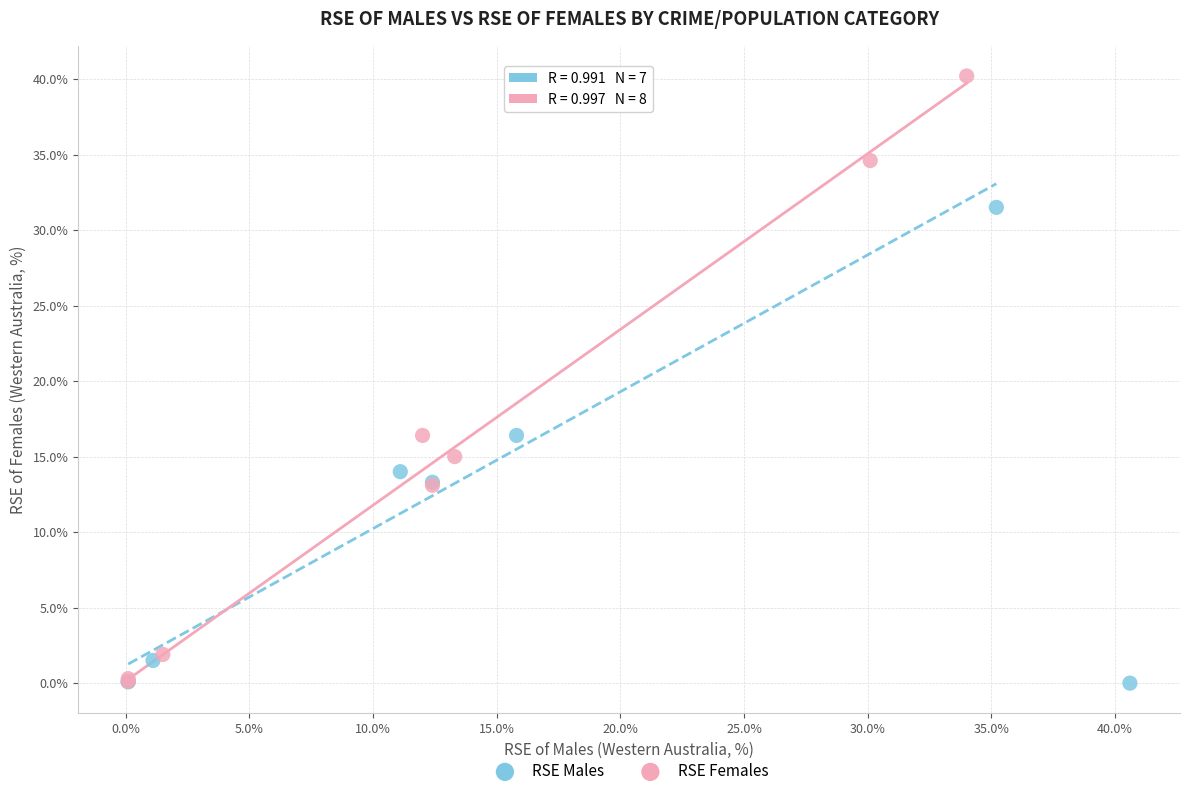

What are all the series names shown in the legend?

RSE Males, RSE Females